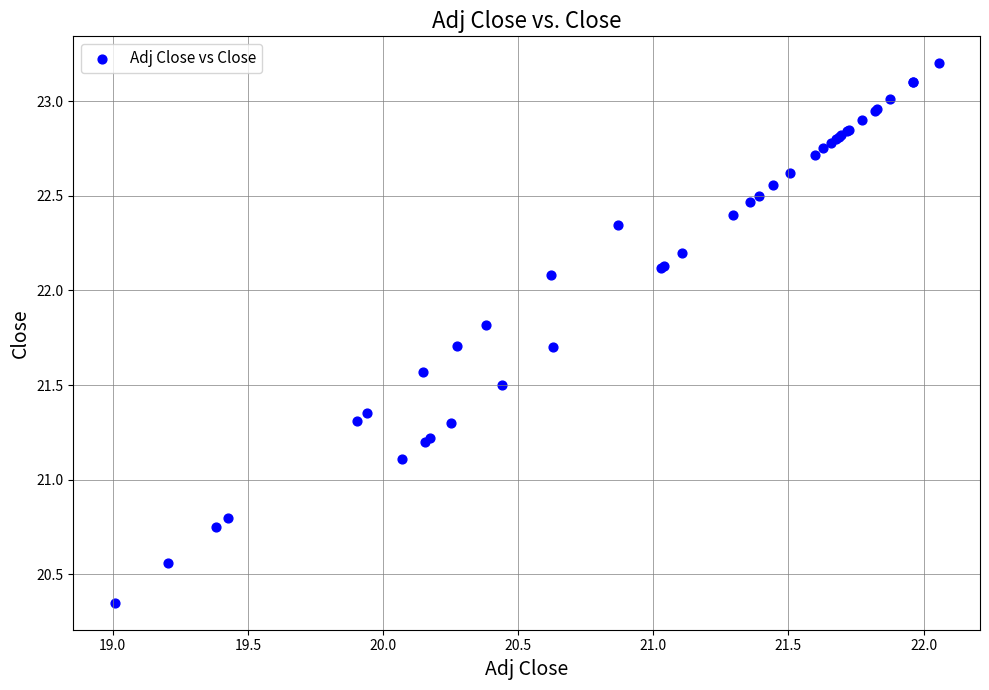

What Y value in the scatter plot is closest to 21?

21.1